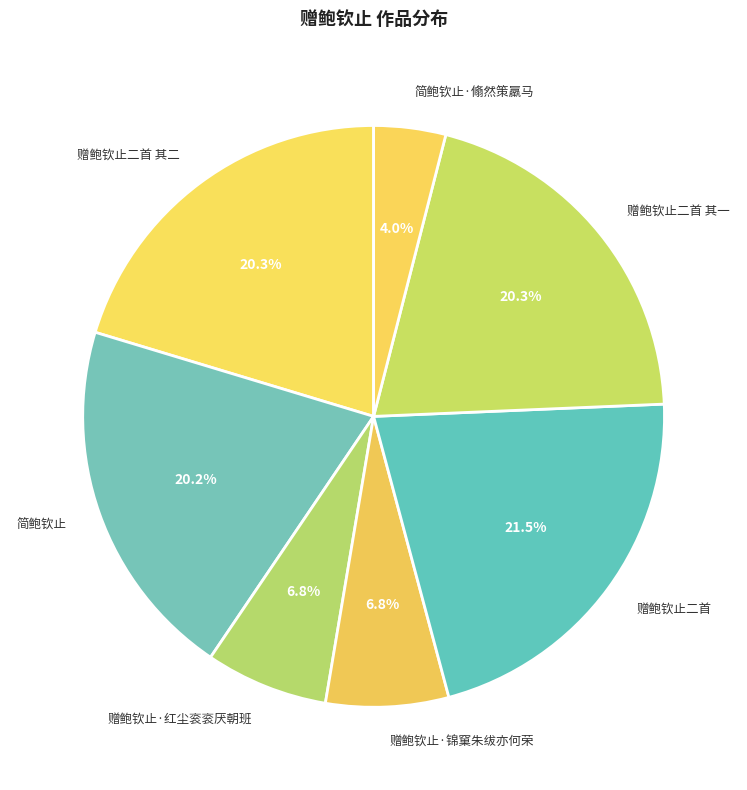

Approximately how many times larger is the value at 赠鲍钦止·红尘衮衮厌朝班 compared to 赠鲍钦止二首 其二?

0.3